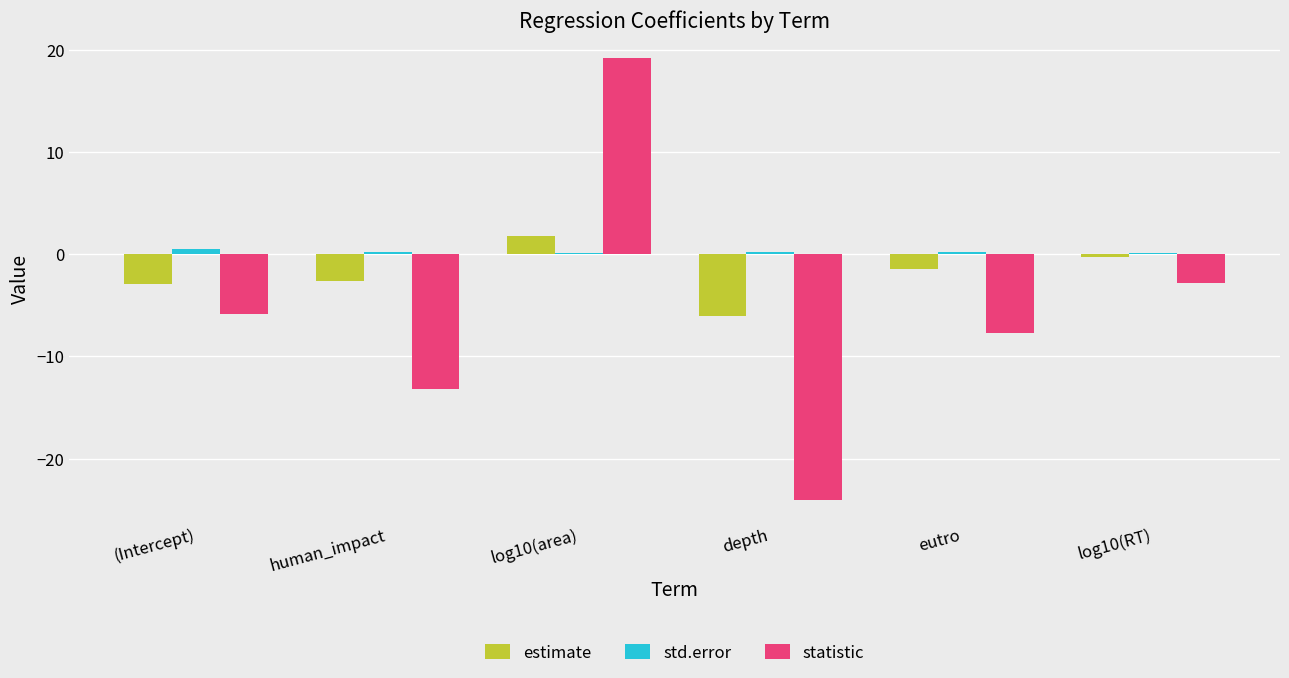

What is the sum of the std.error values at log10(area) and human_impact?

0.3